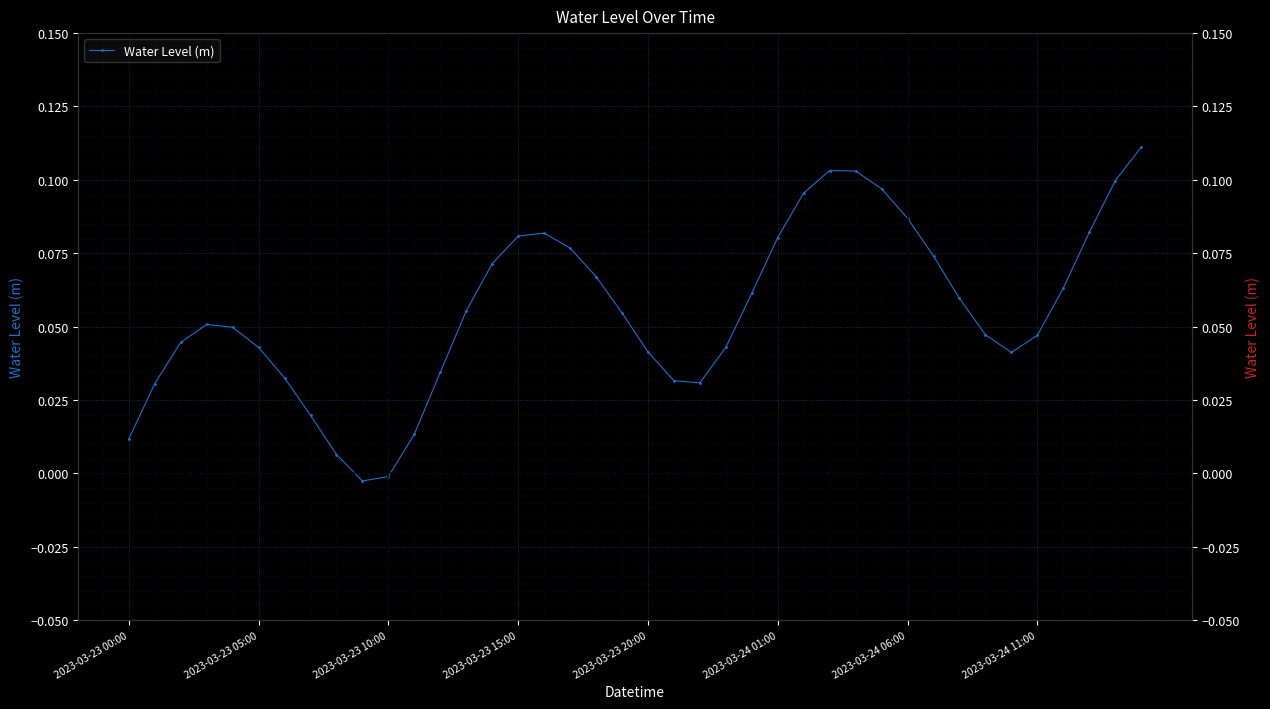

Reading left to right, what are all the values shown in this chart?

0.0	0.0	0.0	0.1	0.0	0.0	0.0	0.0	0.0	-0.0	-0.0	0.0	0.0	0.1	0.1	0.1	0.1	0.1	0.1	0.1	0.0	0.0	0.0	0.0	0.1	0.1	0.1	0.1	0.1	0.1	0.1	0.1	0.1	0.0	0.0	0.0	0.1	0.1	0.1	0.1